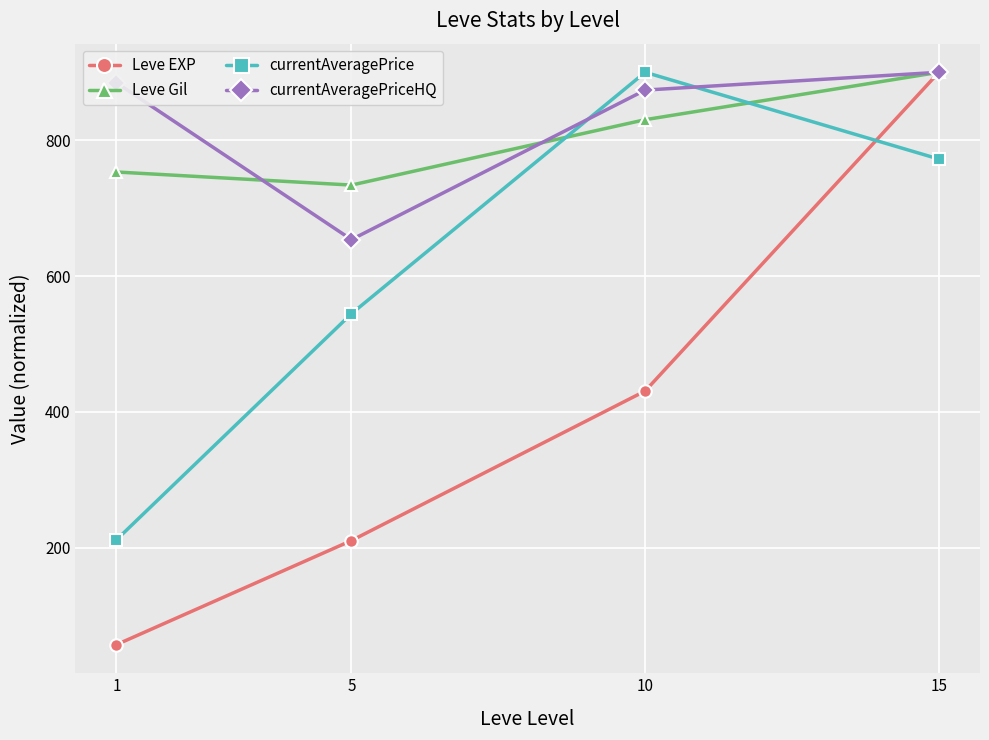

What is the sum of all currentAveragePriceHQ values?

3311.9